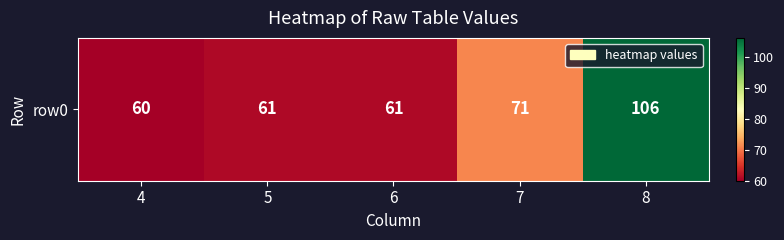

Rank the categories by value from highest to lowest.

8, 7, 5, 6, 4